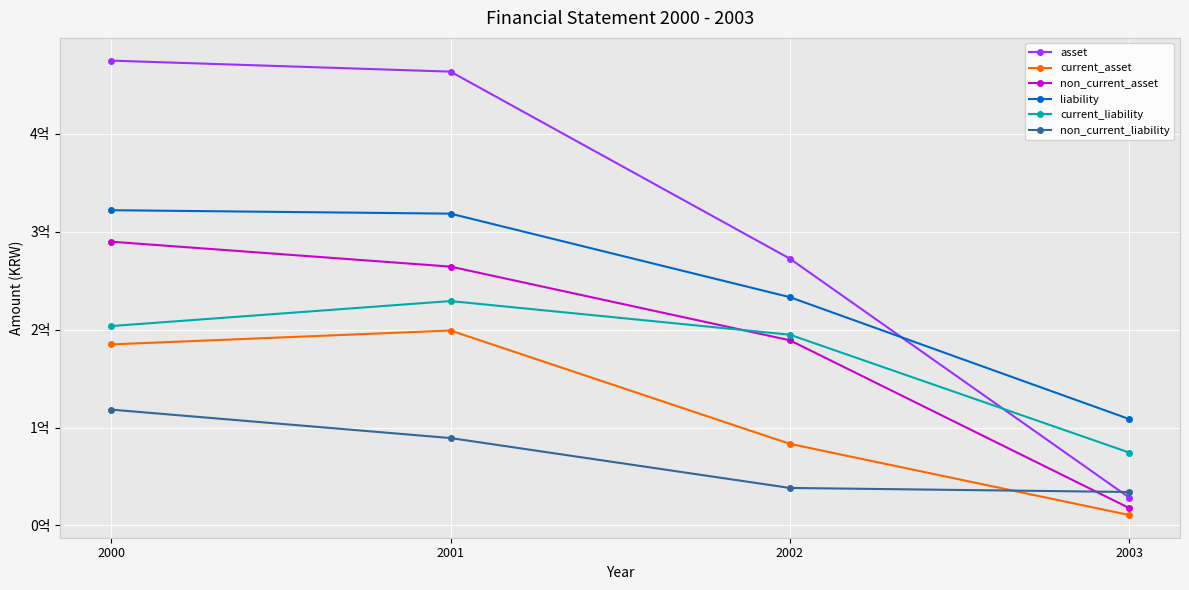

What are all the series names shown in the legend?

asset, current_asset, non_current_asset, liability, current_liability, non_current_liability